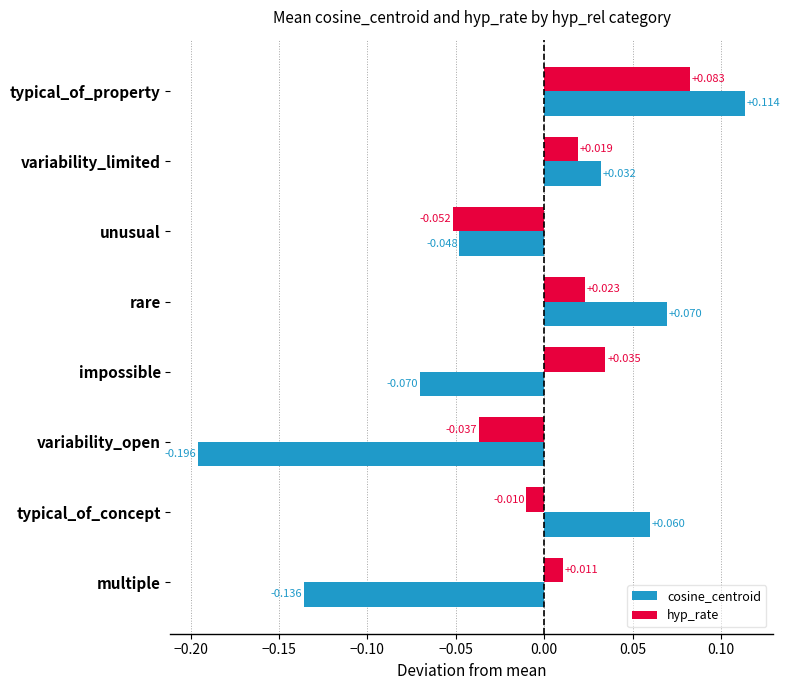

Which series has the widest spread of values?

cosine_centroid